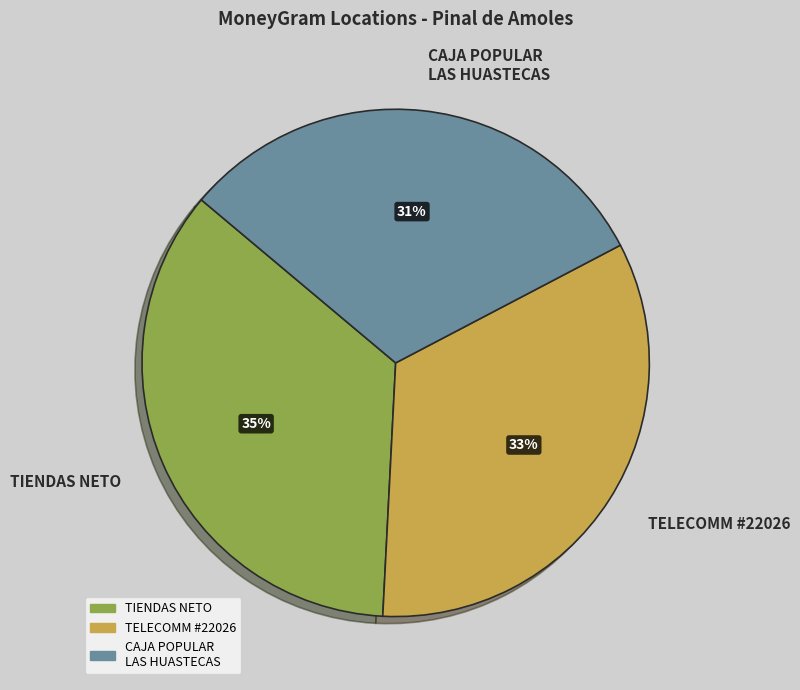

To the nearest percent, what portion does TELECOMM #22026 represent?

33%